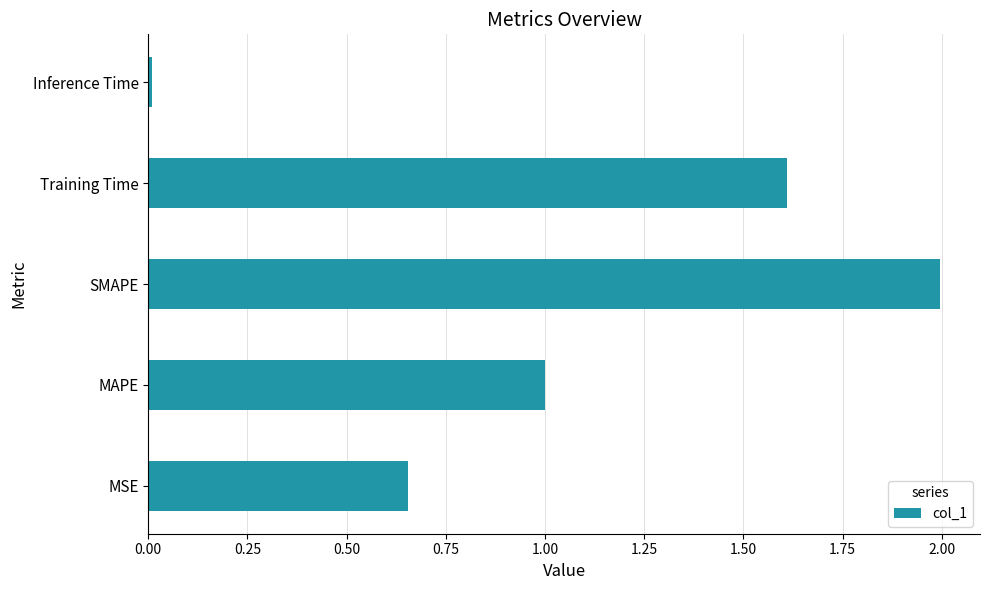

What is the average value?

1.1